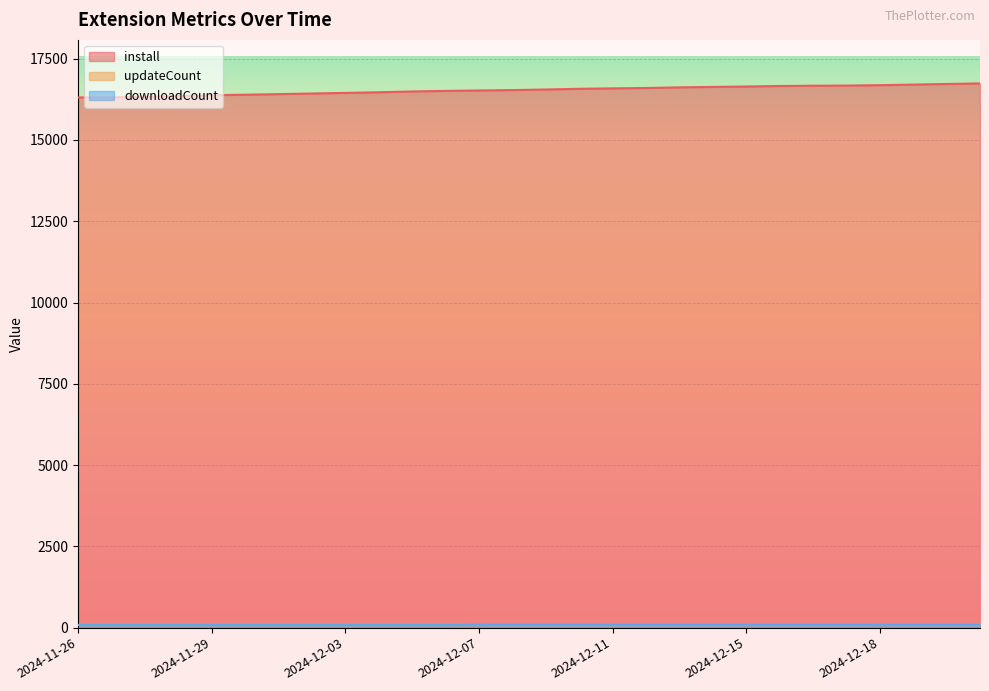

The downloadCount series shows 82 at 2024-11-26. True or false?

True